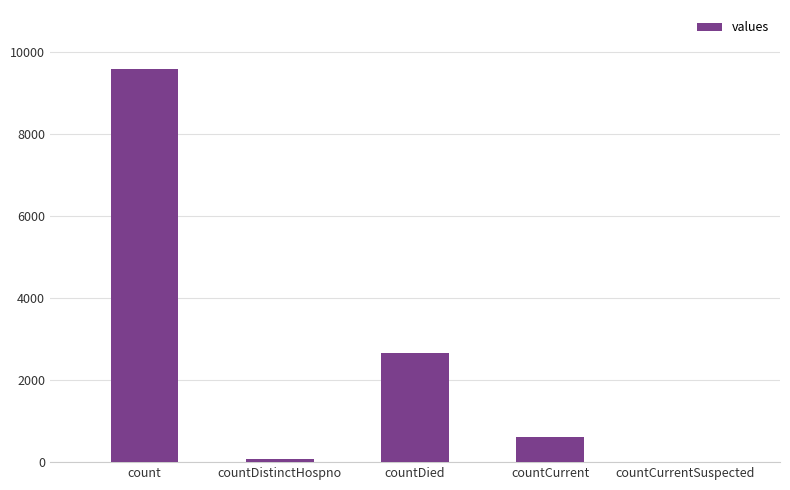

Are the bars horizontal?

No